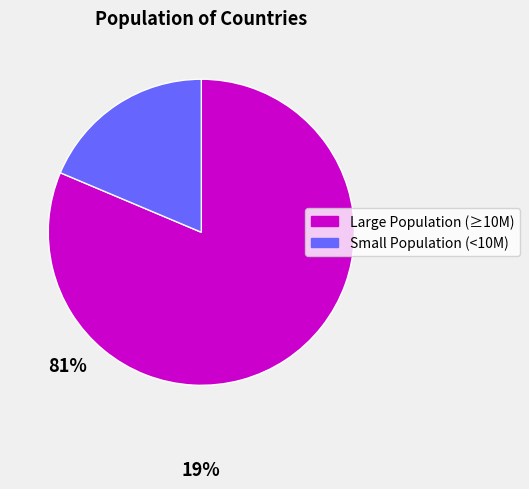

Is there any slice that represents more than half of the pie?

Yes